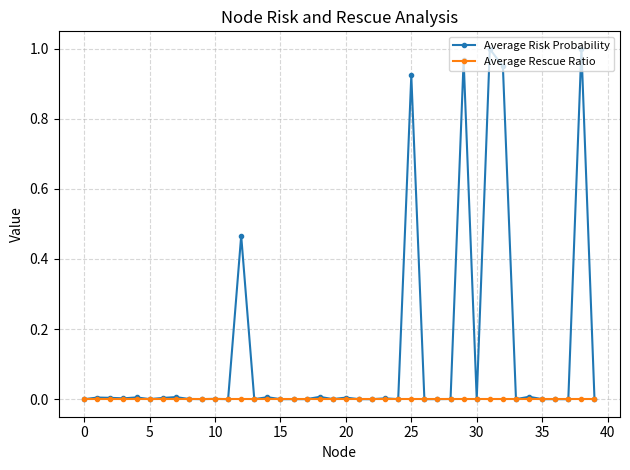

Which series has the largest range (max minus min)?

Average Risk Probability